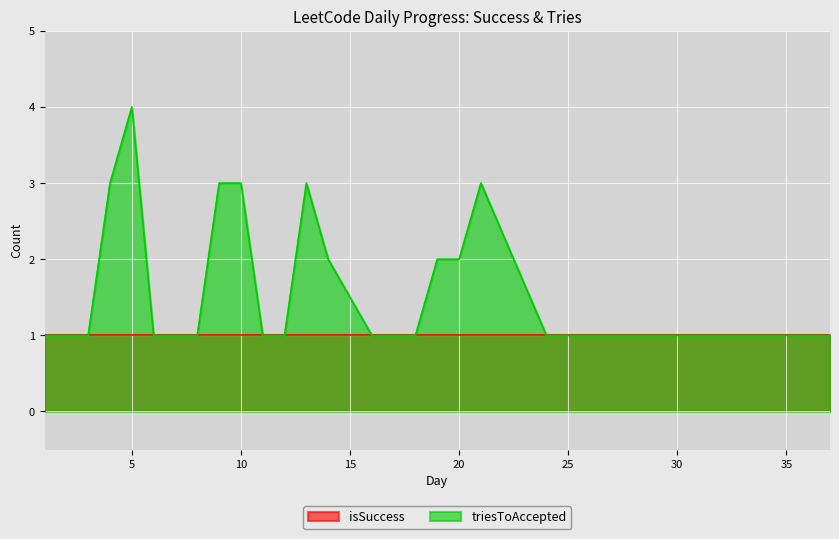

Reading right to left, transcribe all the data shown in this chart.

37=1	36=1	34=1	33=1	32=1	30=1	29=1	27=1	26=1	24=1	21=3	20=2	19=2	18=1	16=1	14=2	13=3	12=1	11=1	10=3	9=3	8=1	6=1	5=4	4=3	3=1	2=1	1=1